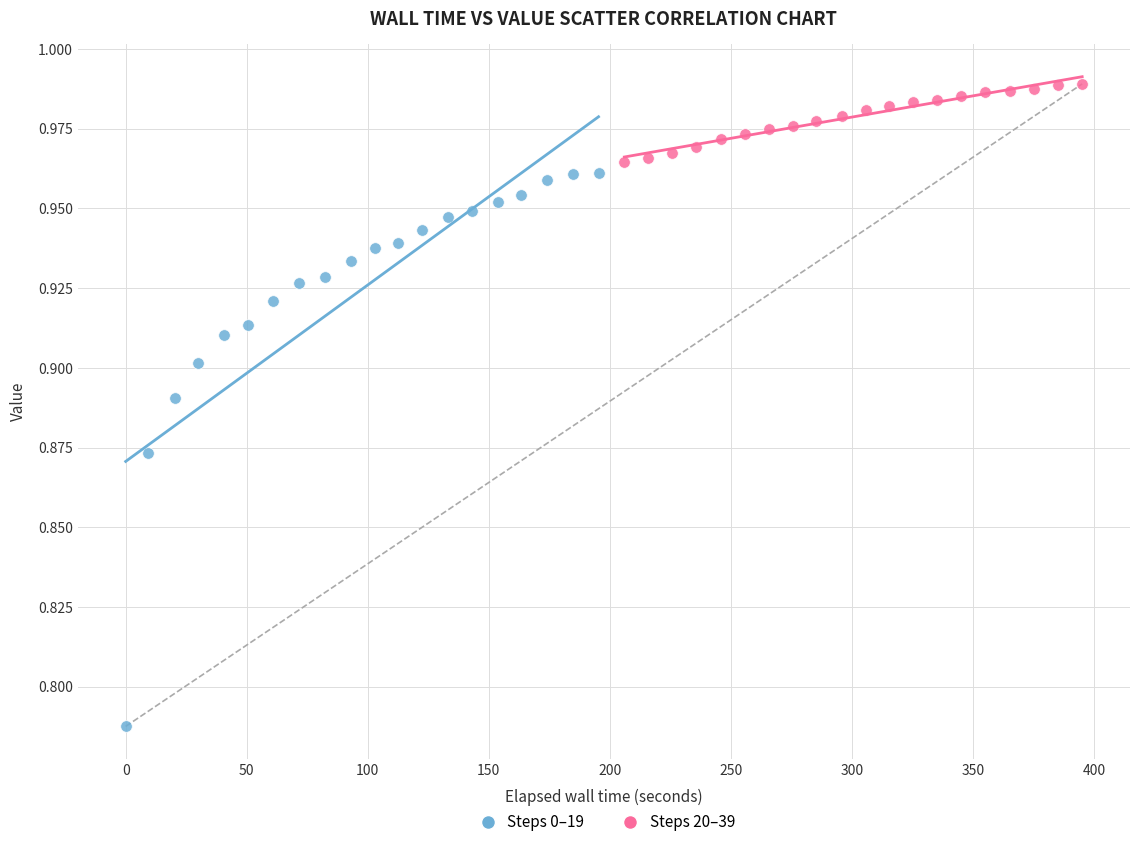

Which series reaches the minimum Y coordinate?

Steps 0–19